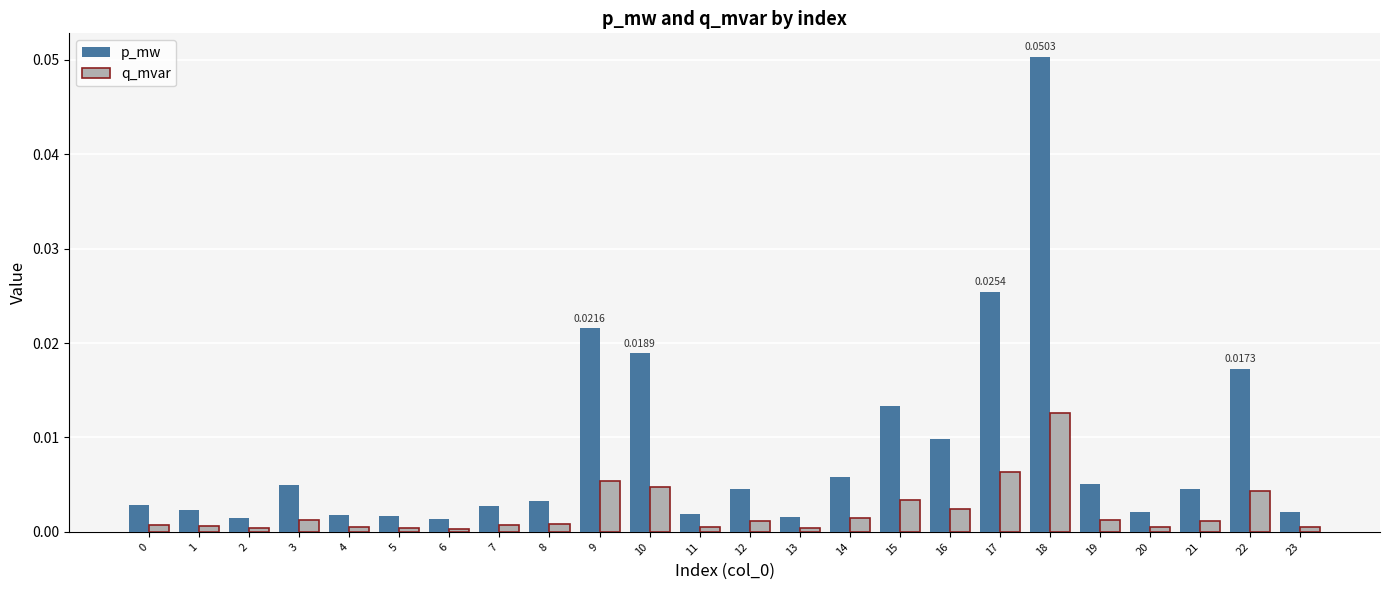

How many bars are there in each group?

2